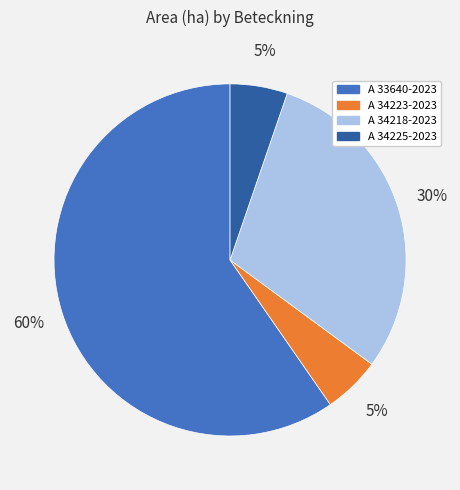

Is it true that A 33640-2023 is 60% of the pie?

True